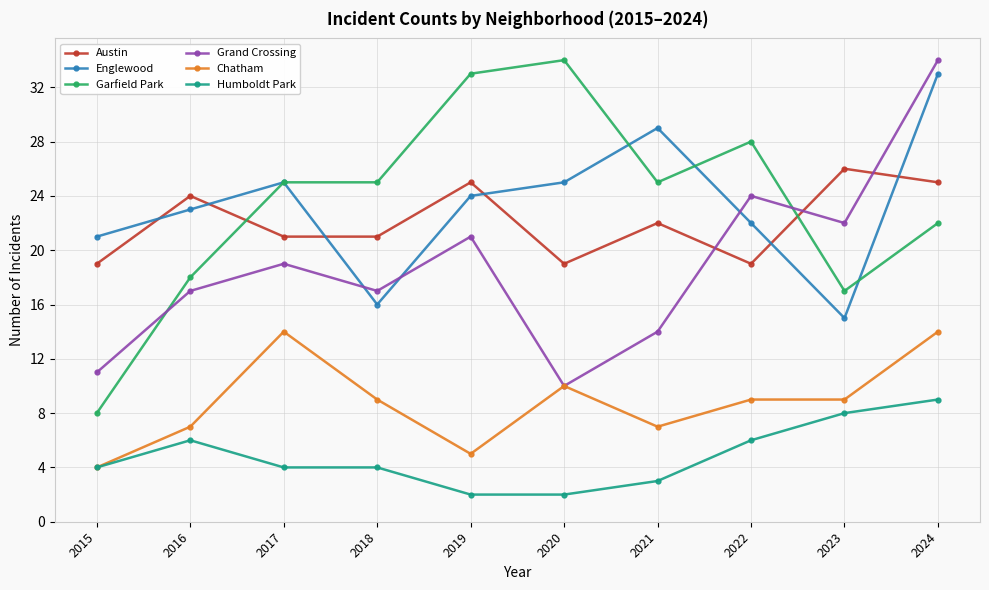

What is the difference between the highest and lowest values at 2018?

21